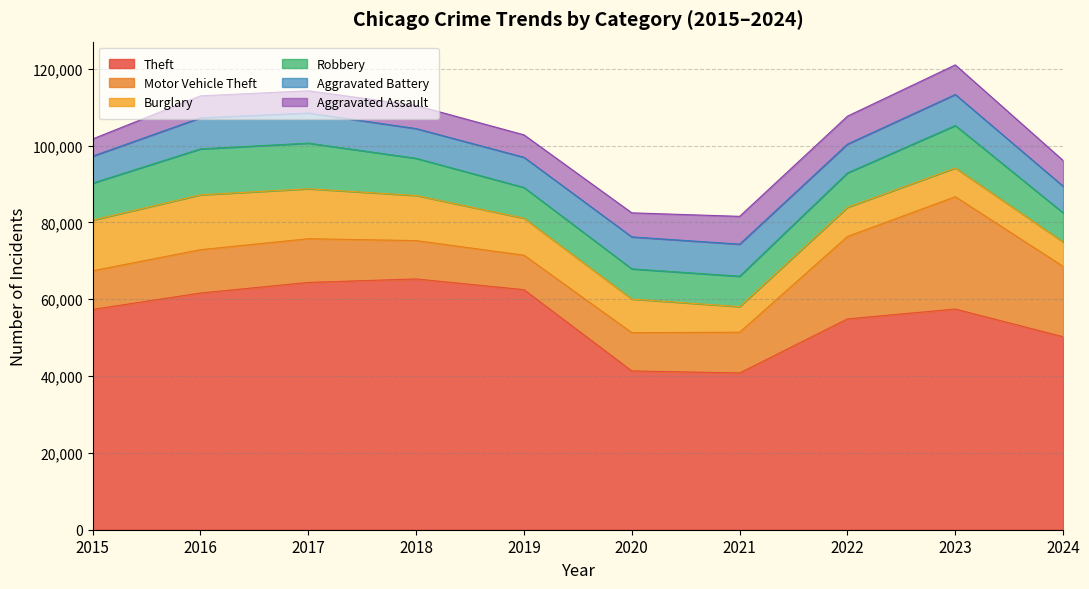

What is the value of the Robbery point at the 5th from the left?

7995